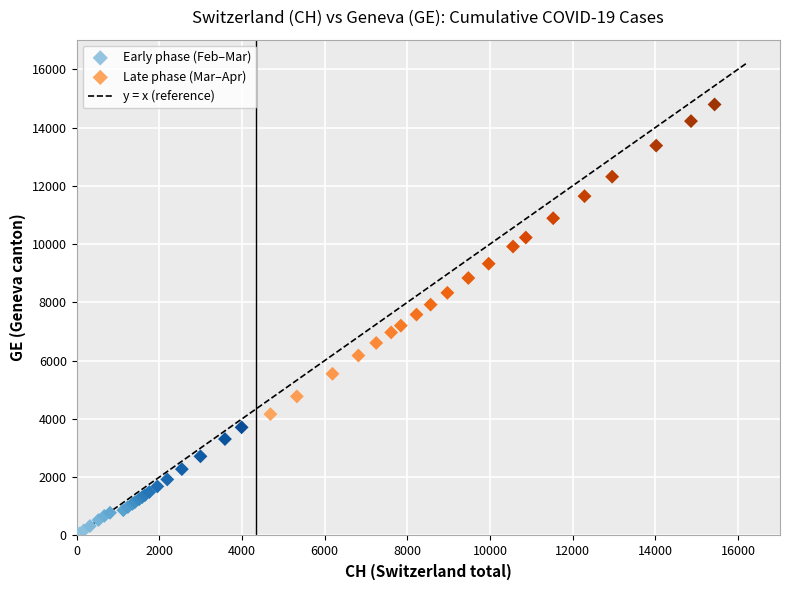

Which series contains the highest Y value?

Late phase (Mar–Apr)